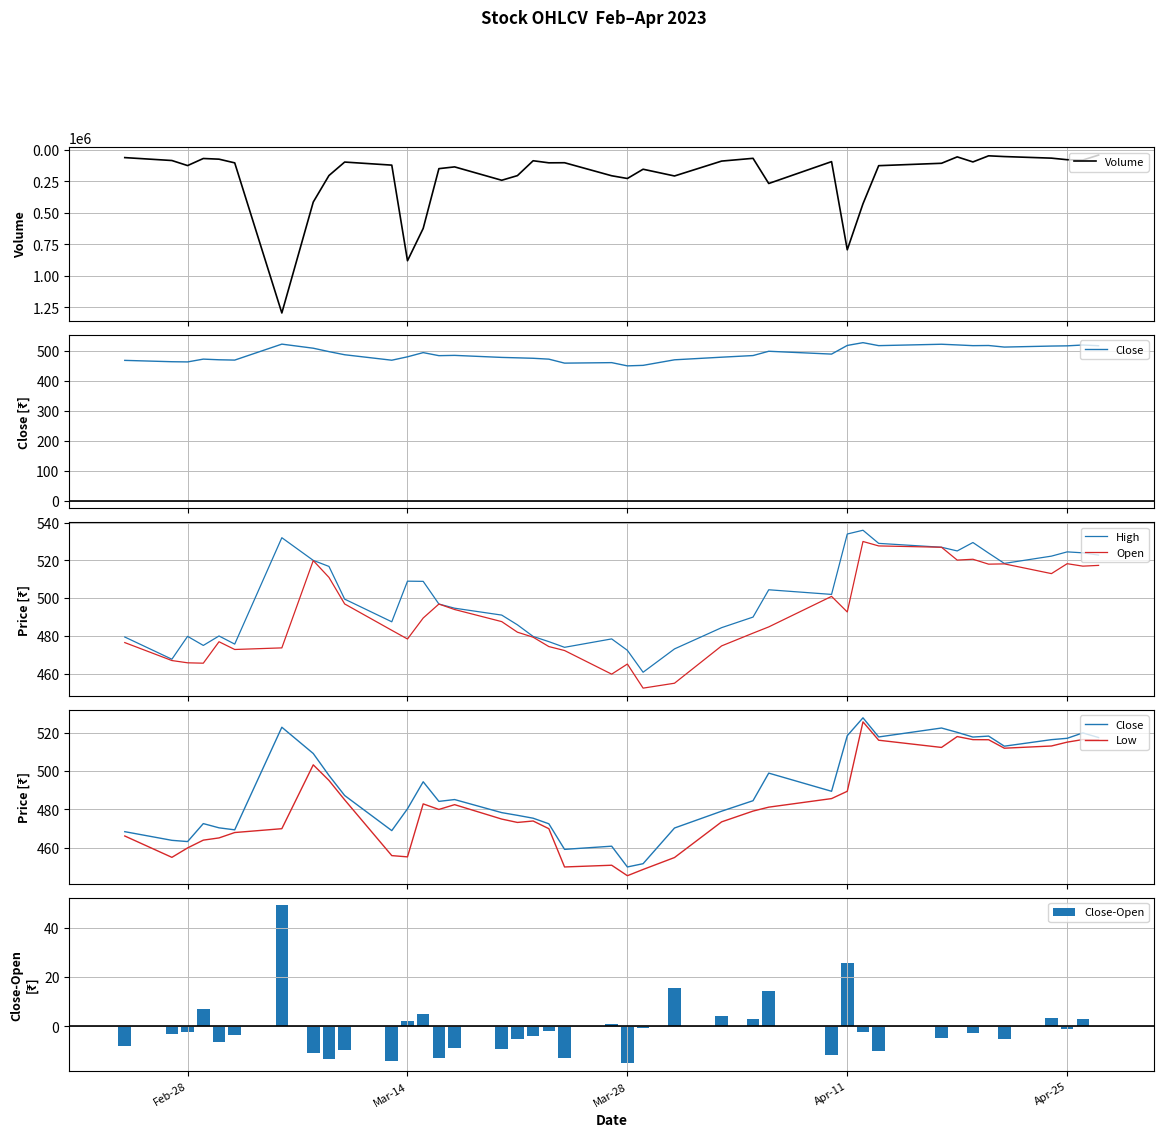

How many data points in Low are less than 480?

20